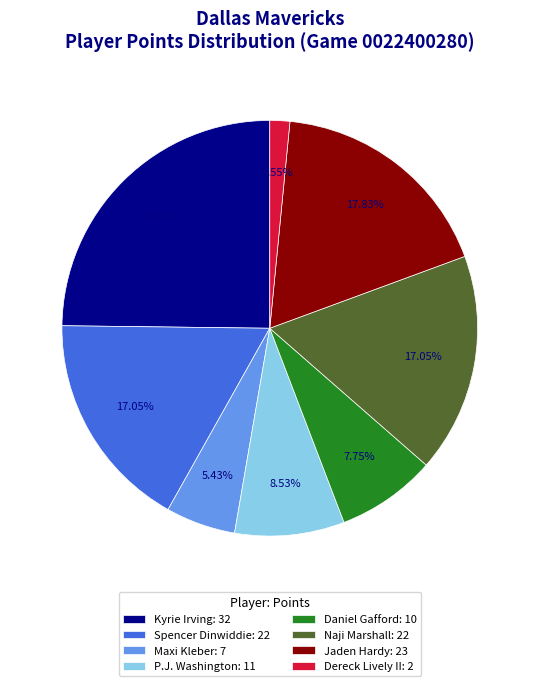

Which category has the biggest portion of the pie?

Kyrie Irving: 32